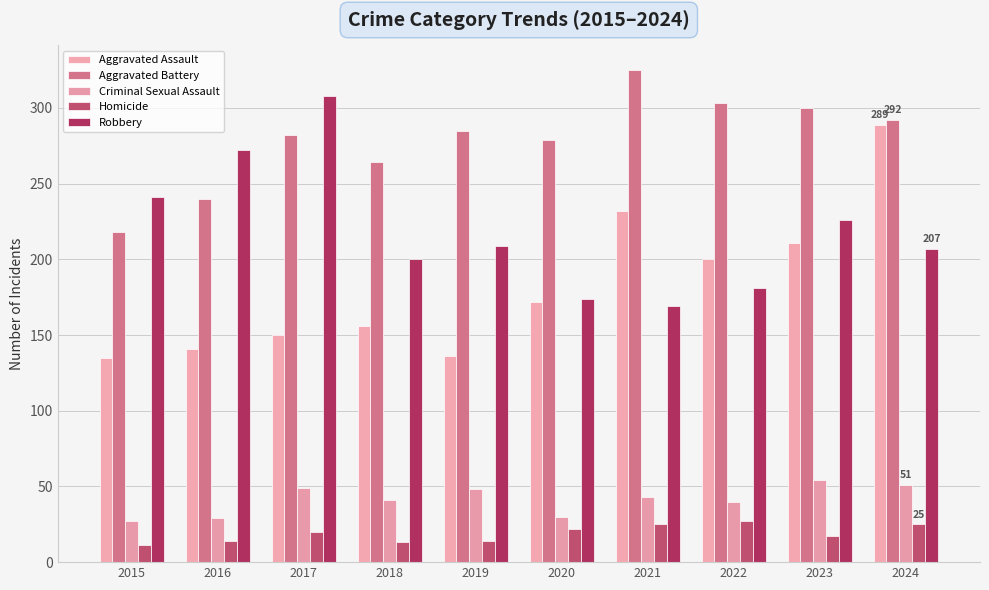

What value does the Homicide series have at 2023?

17